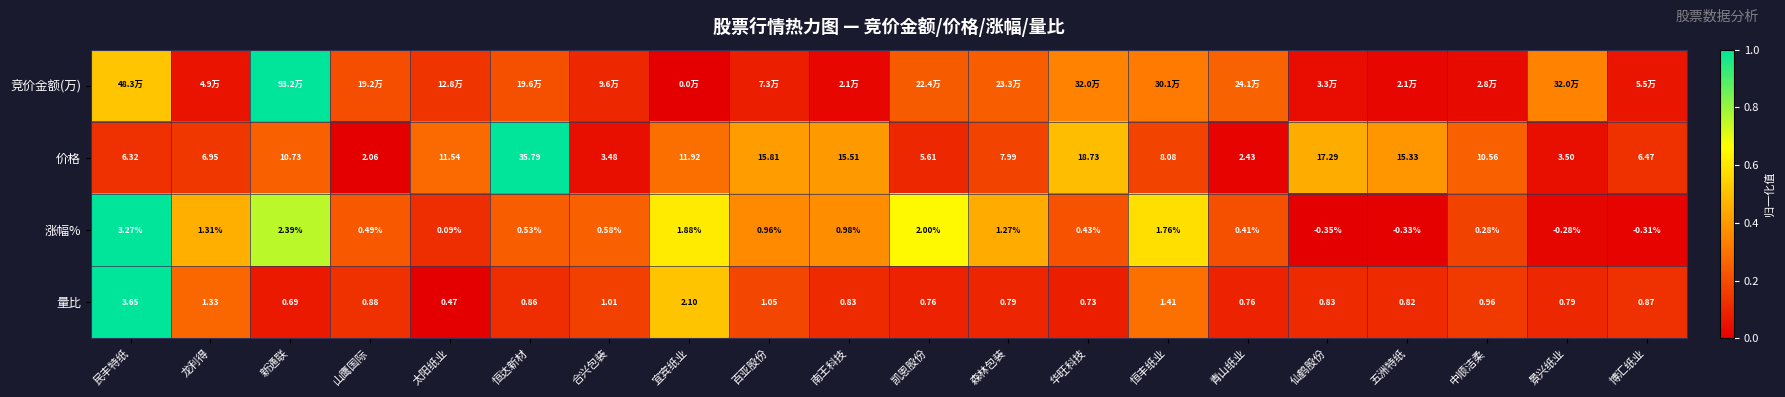

At which label does 价格 reach its peak?

恒达新材